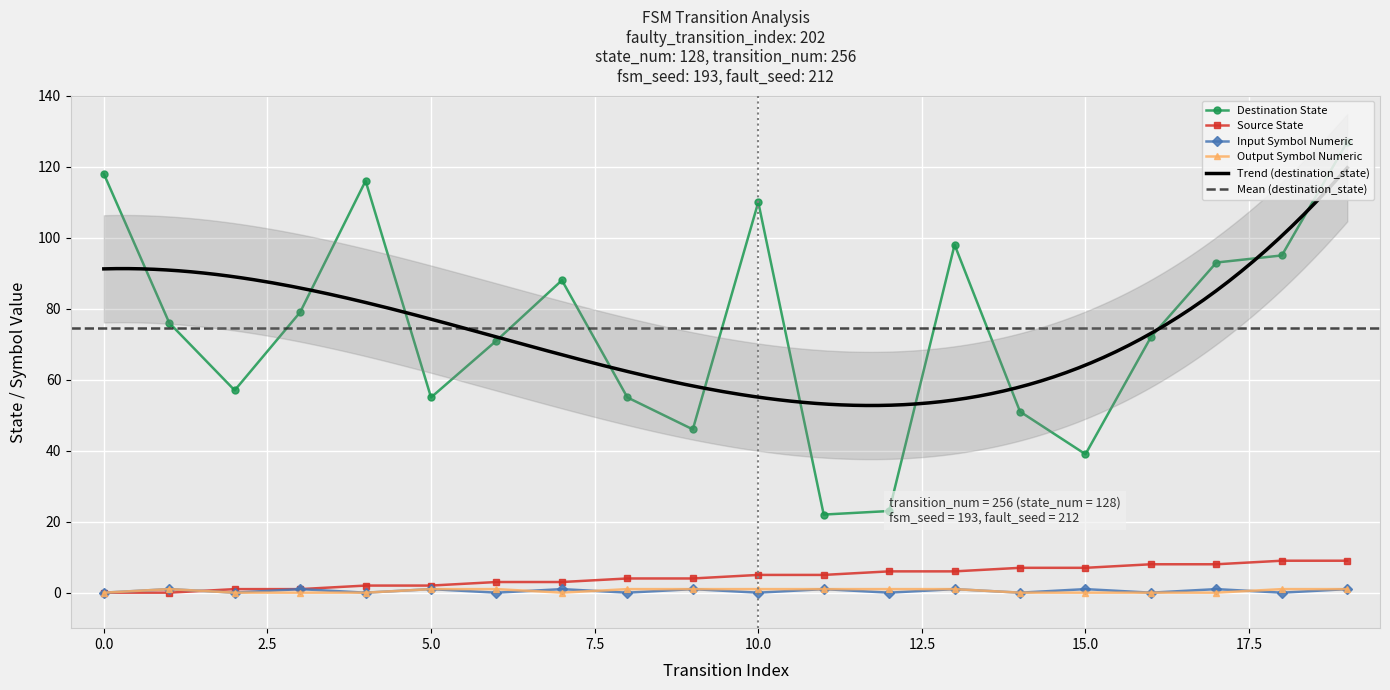

True or false: Output Symbol Numeric and Destination State intersect in this chart.

False